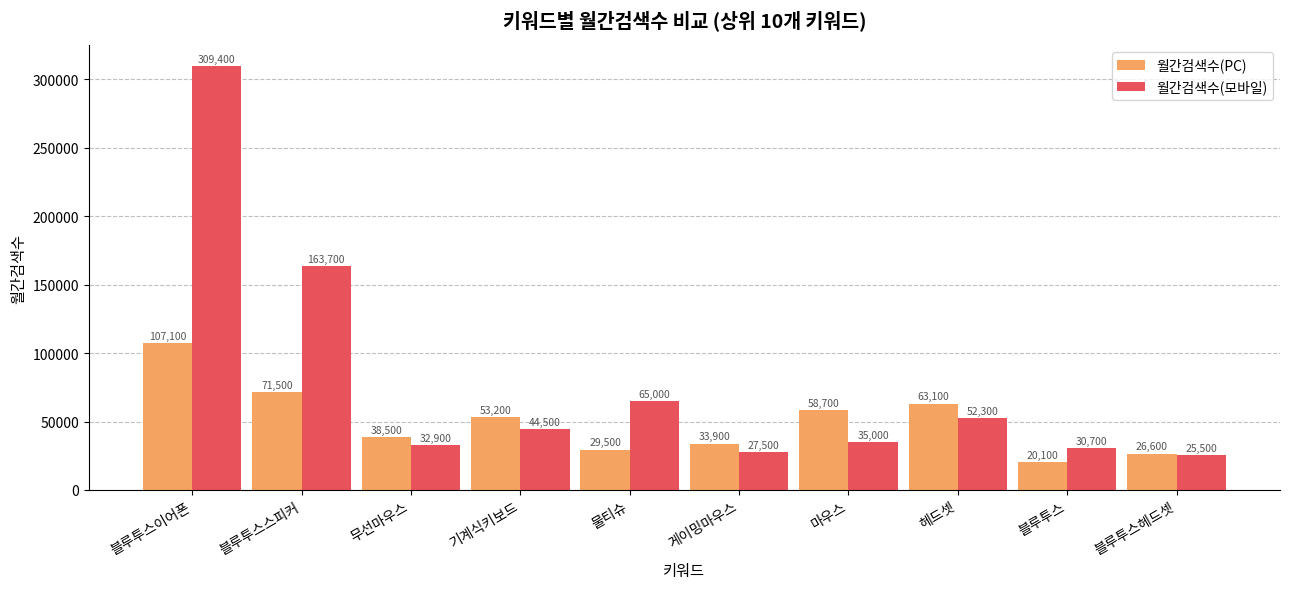

Reading left to right, transcribe all the data shown in this chart.

월간검색수(PC): 107100	71500	38500	53200	29500	33900	58700	63100	20100	26600
월간검색수(모바일): 309400	163700	32900	44500	65000	27500	35000	52300	30700	25500